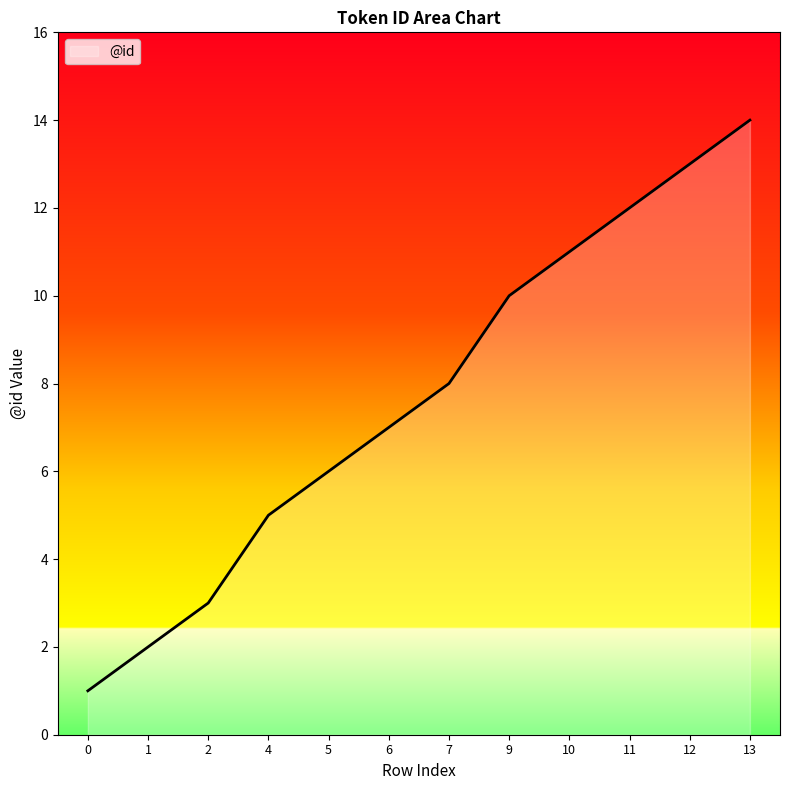

What is the difference between the second highest and second lowest values?

11